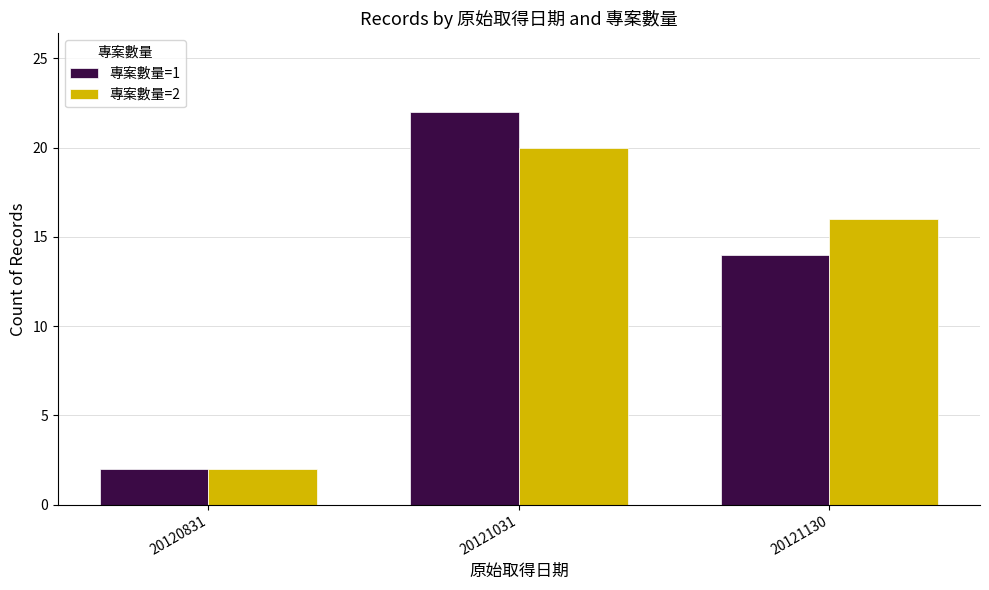

How many 專案數量=2 values are between 2 and 20?

3